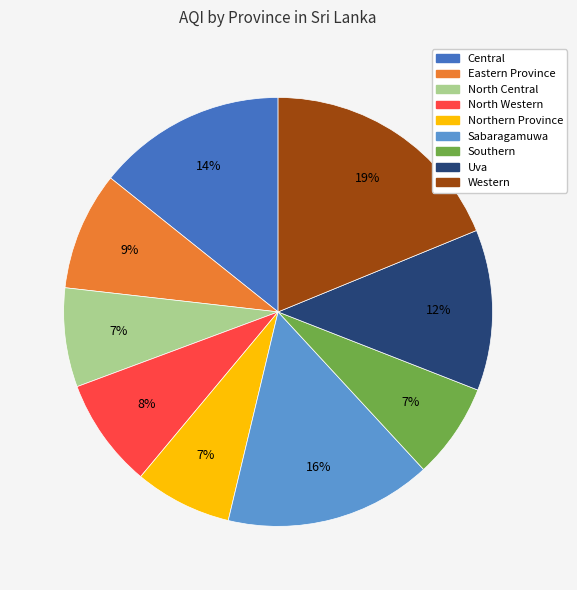

Do Southern and Central together represent more than half of the pie?

No